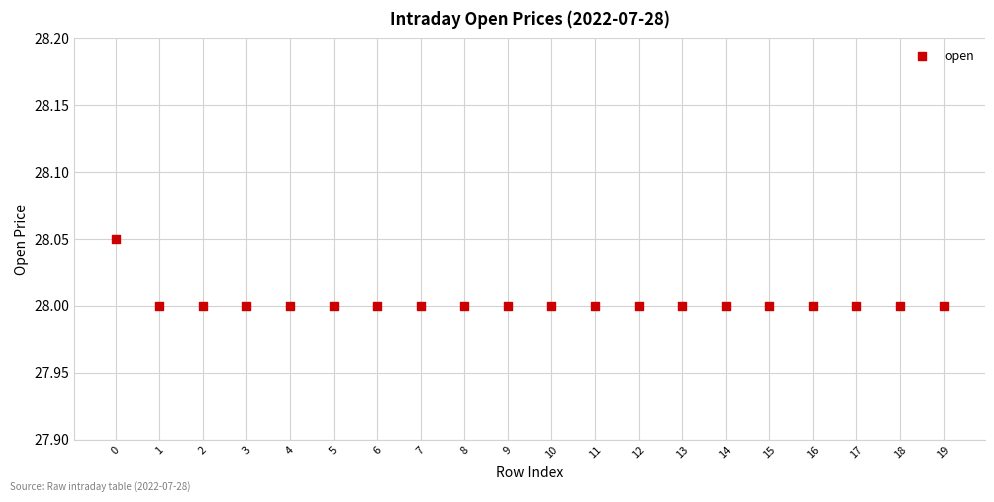

How many points are shown in the scatter plot?

20